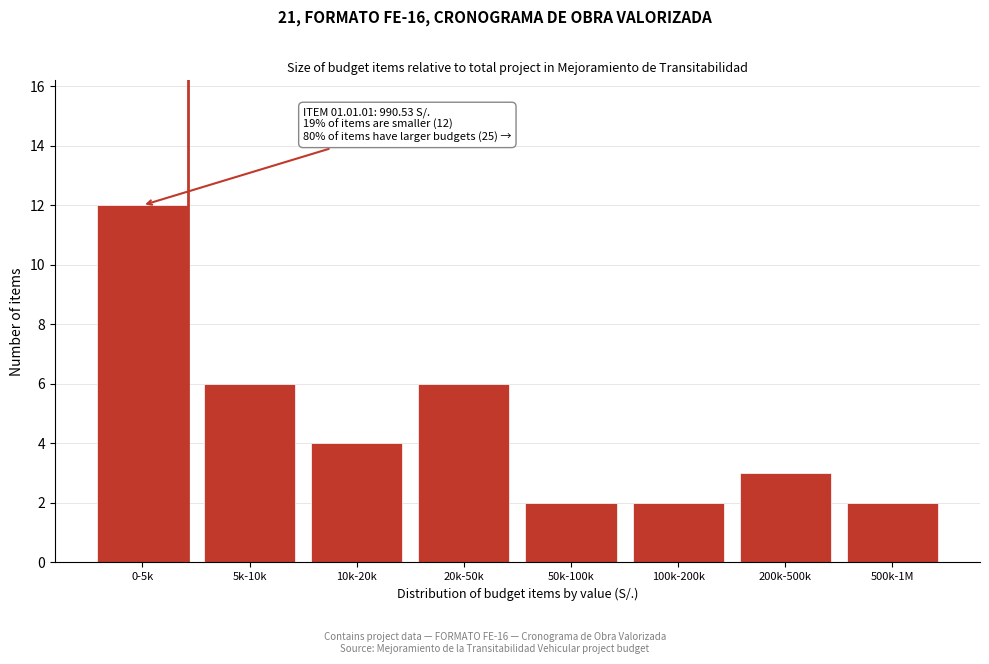

Reading left to right, what are all the values shown in this chart?

12	6	4	6	2	2	3	2